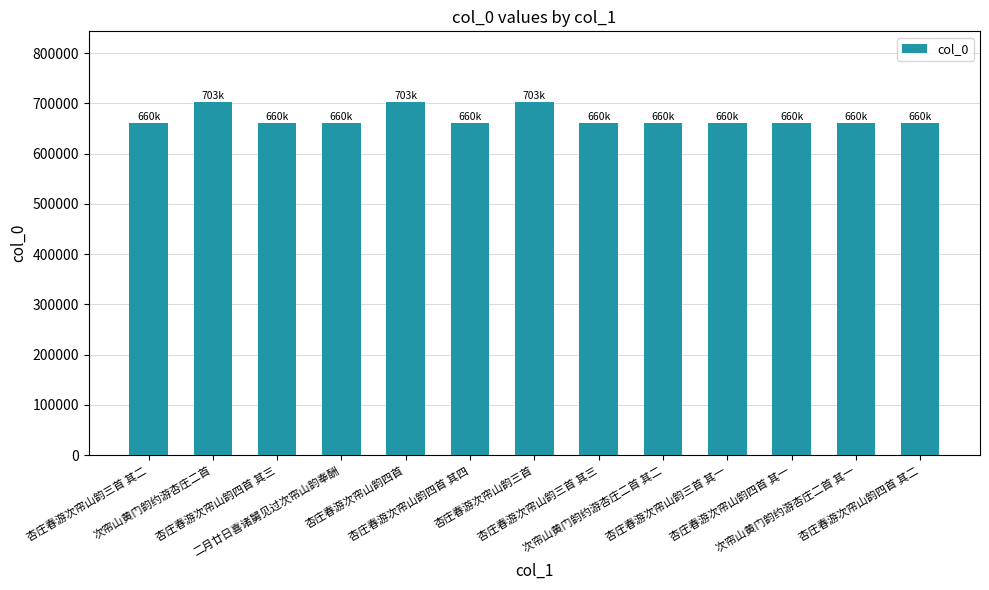

How many bars are there in total?

13